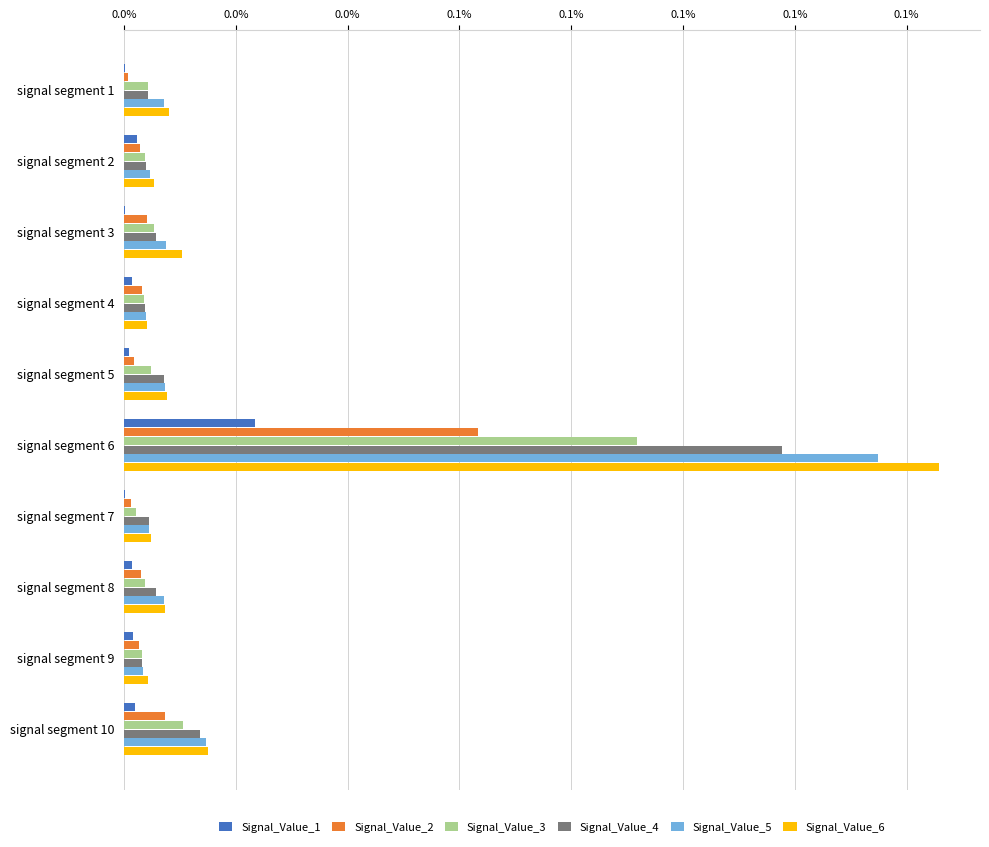

At which category is the sum across all series the highest?

signal segment 6